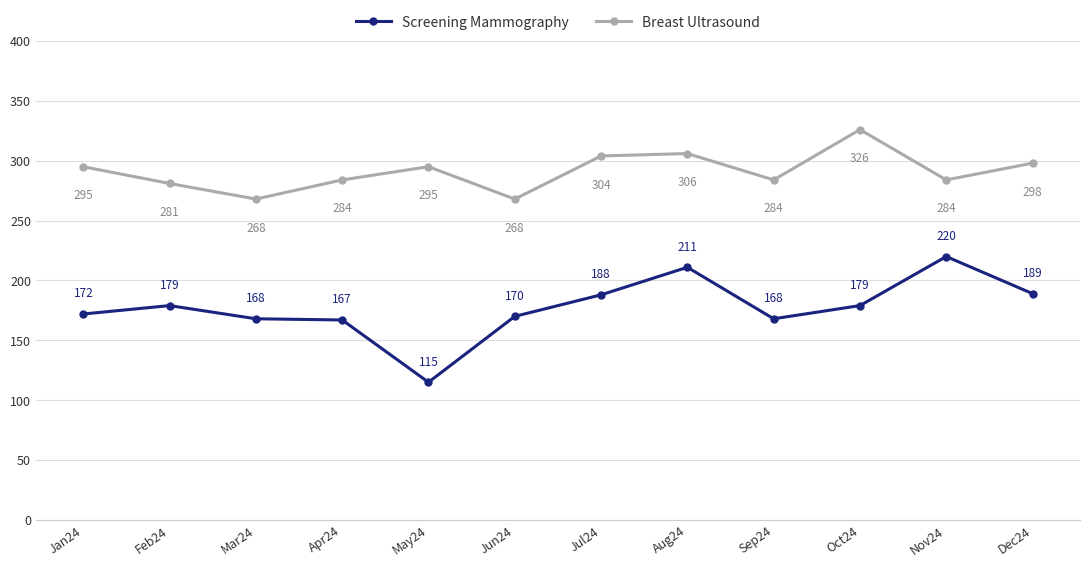

Where is Screening Mammography nearest to the value 167?

Apr24